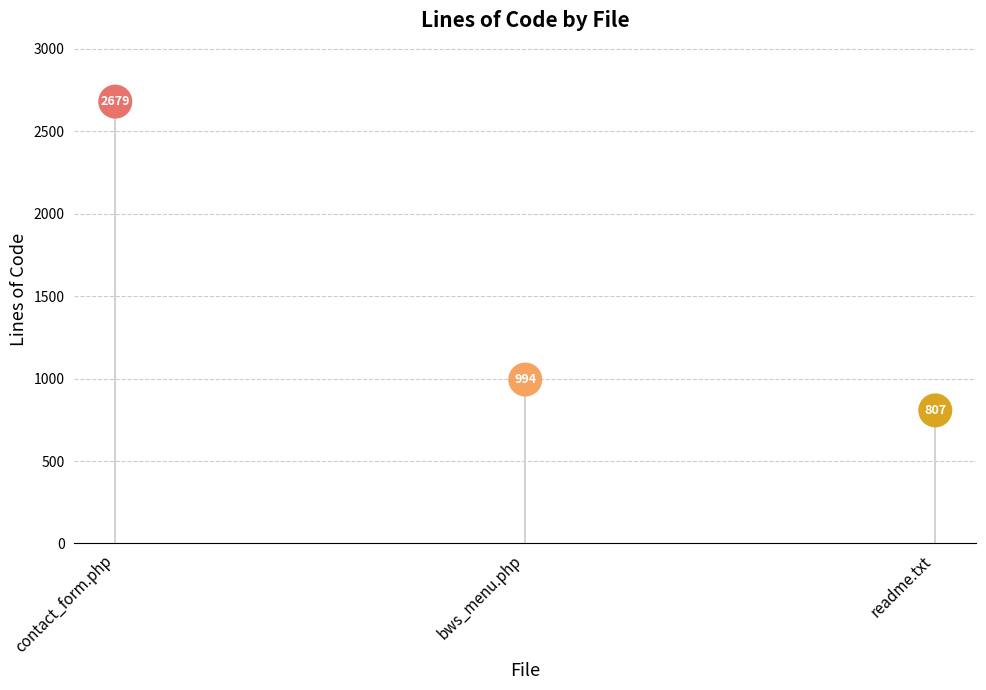

What is the average Y value?

1493